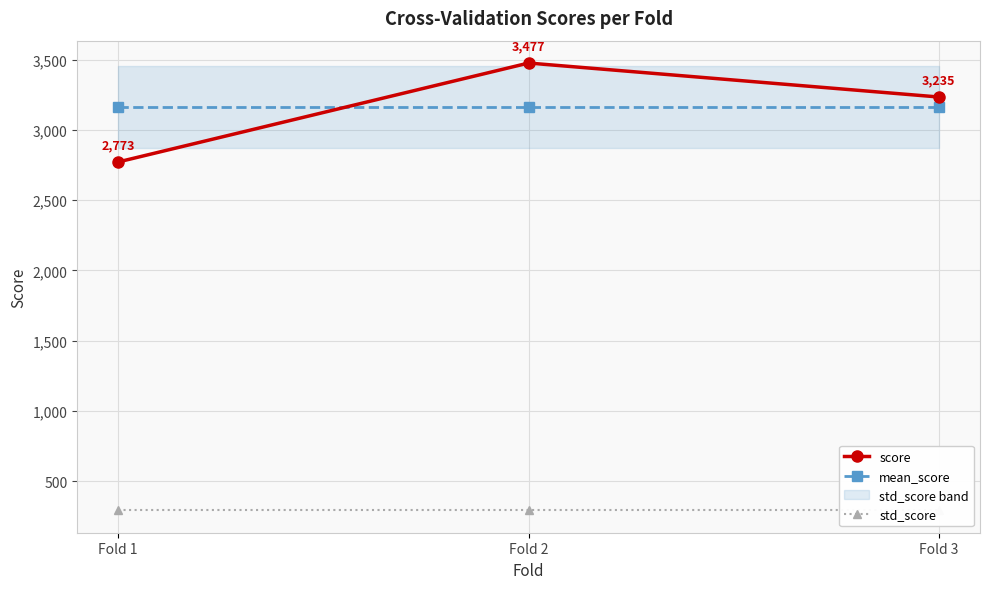

What is the lowest value of the std_score series?

292.2